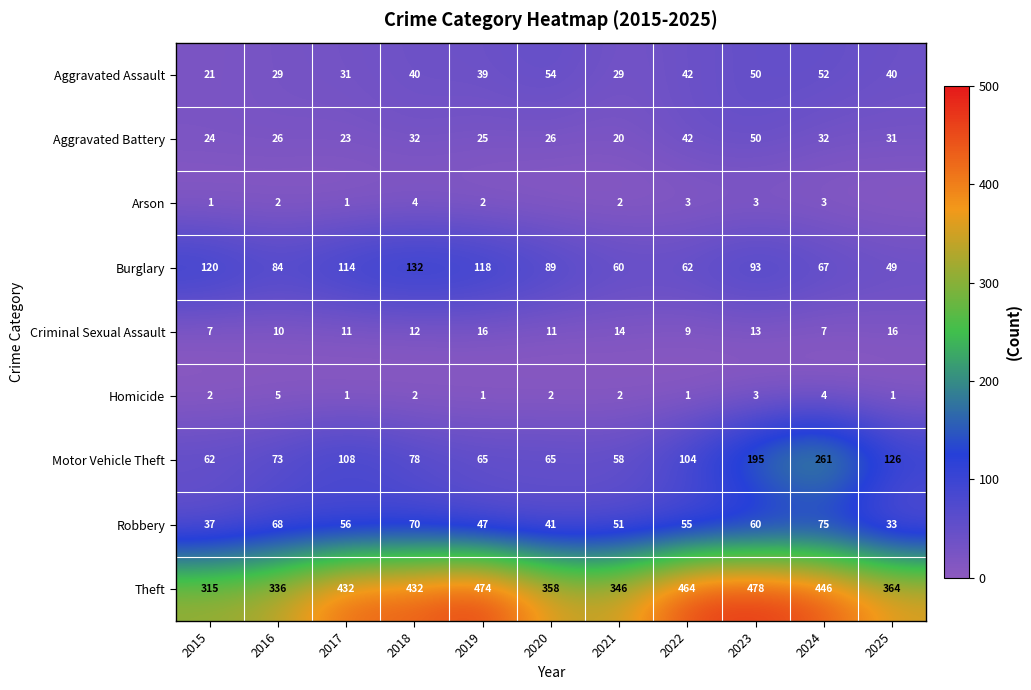

What value does the Aggravated Assault series have at 2021, to the nearest 10?

30